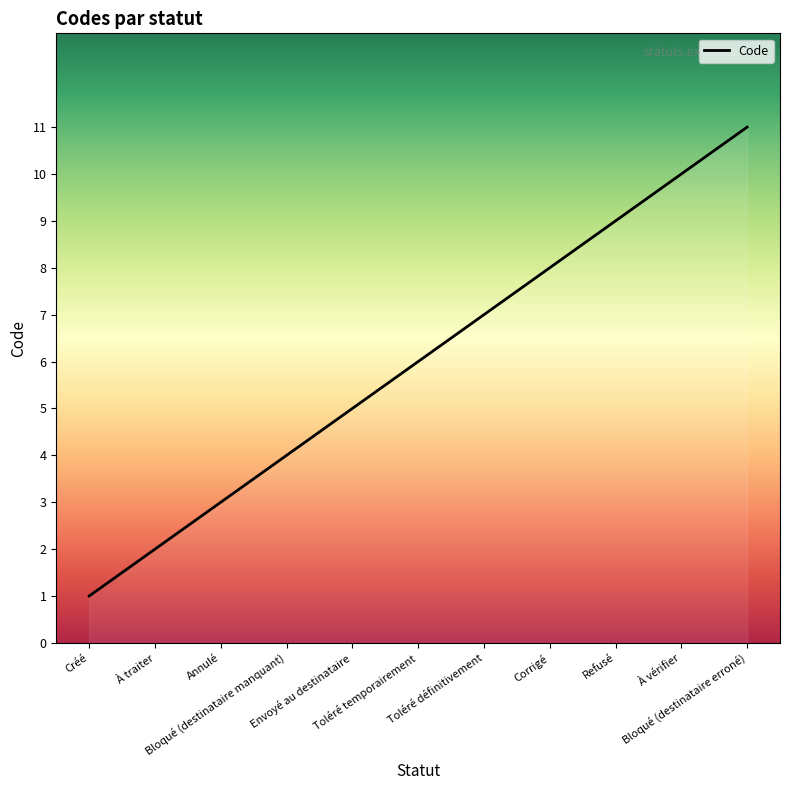

Reading left to right, what are all the values shown in this chart?

Créé=1	À traiter=2	Annulé=3	Bloqué (destinataire manquant)=4	Envoyé au destinataire=5	Toléré temporairement=6	Toléré définitivement=7	Corrigé=8	Refusé=9	À vérifier=10	Bloqué (destinataire erroné)=11